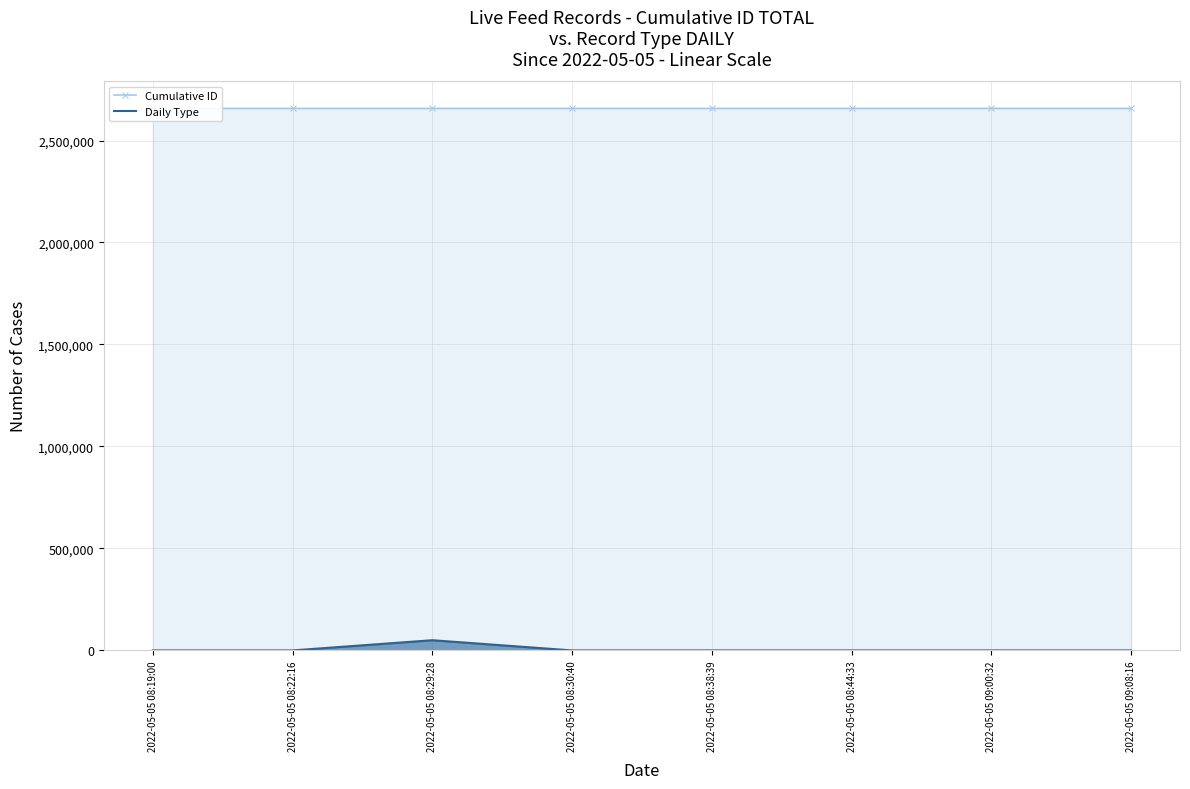

Reading left to right, what are all the values shown in this chart?

Cumulative ID: 2657498	2657502	2657508	2657511	2657520	2657523	2657540	2657556
Daily Type: 0	0	50000	0	0	0	0	0